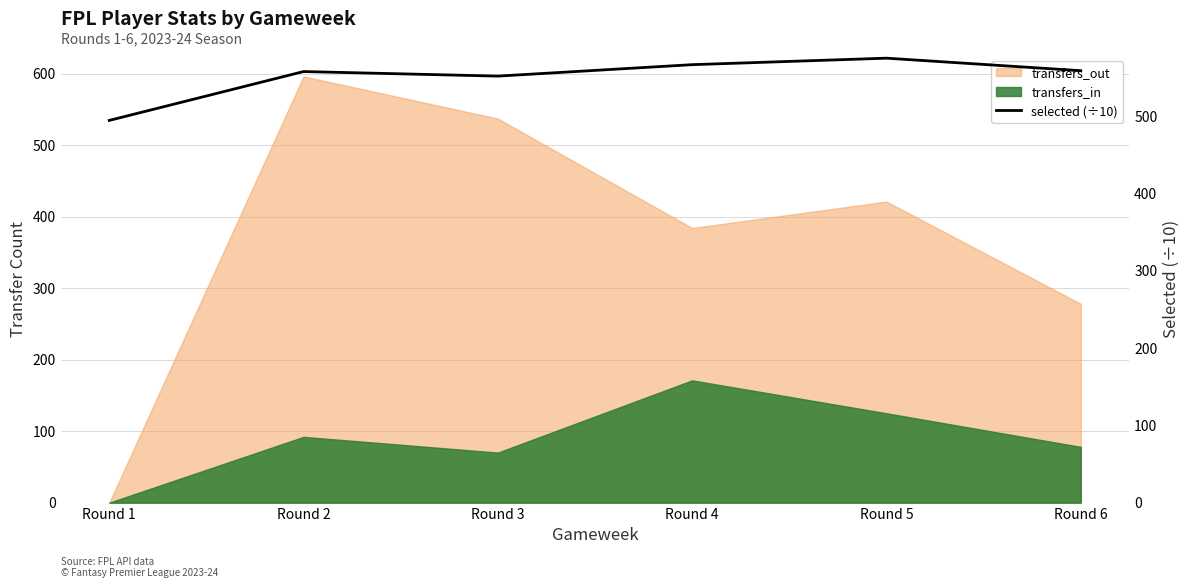

Approximately how many times larger is the value at Round 4 compared to Round 1?

1.1